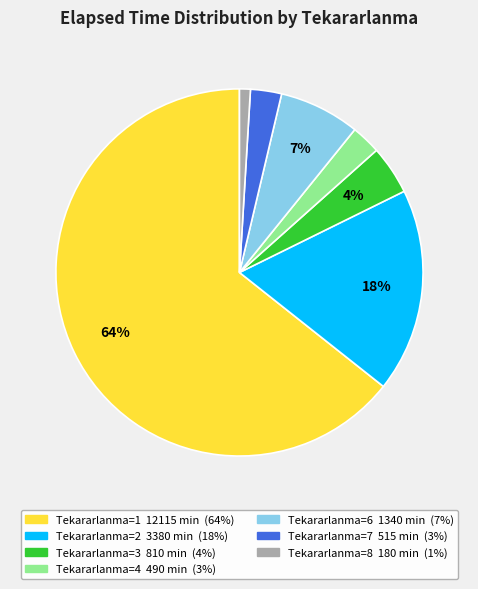

Is there a majority slice in this chart?

Yes